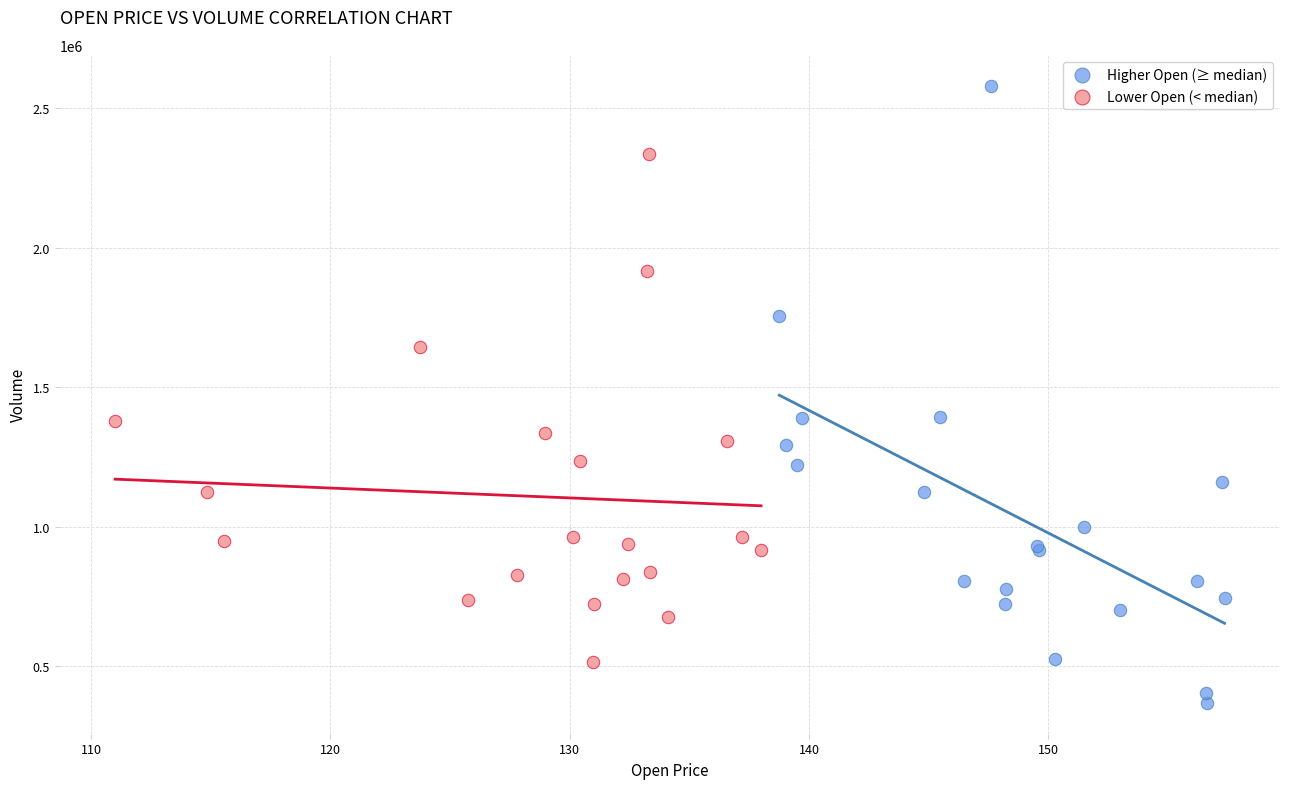

Which series reaches the maximum Y coordinate?

Higher Open (≥ median)